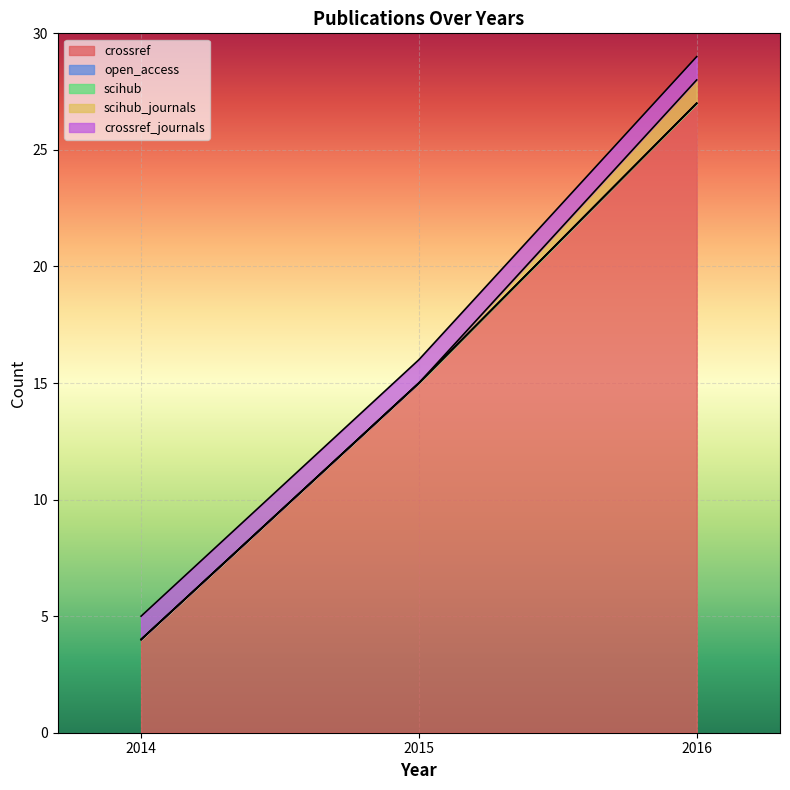

Count the number of data series in this chart.

5